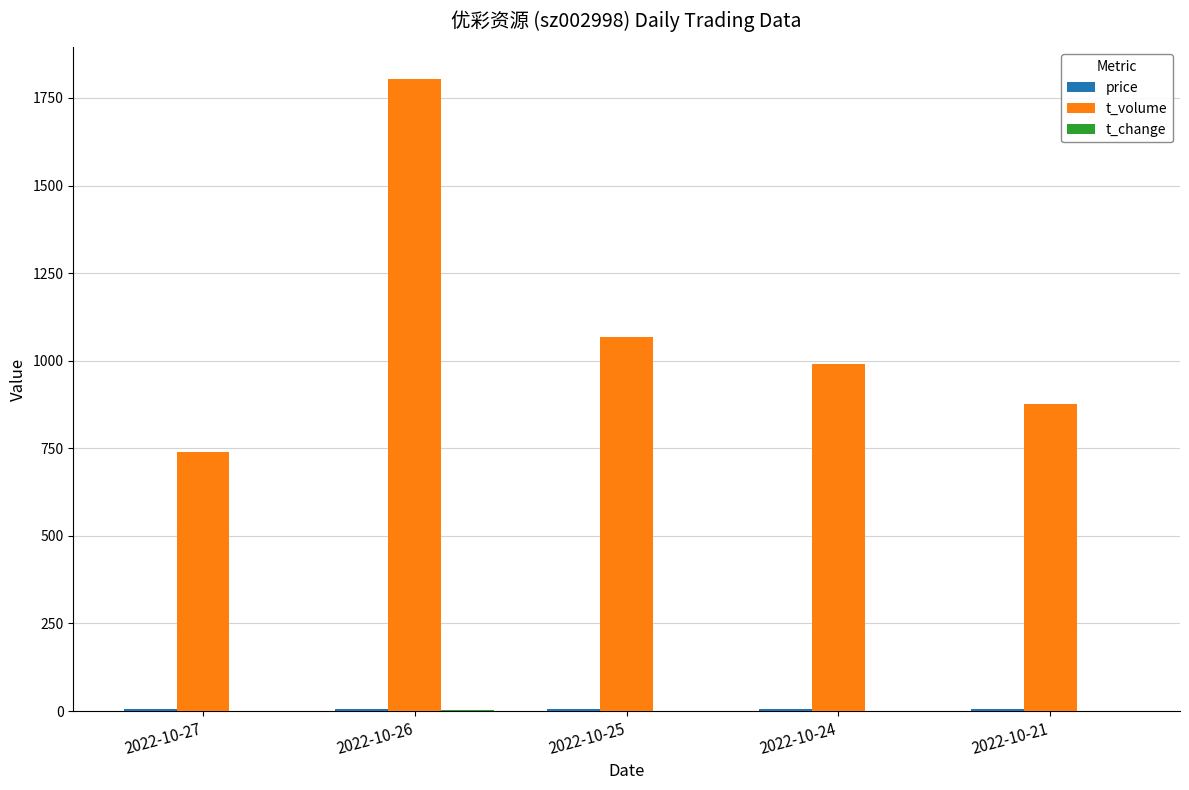

What is the difference between the t_volume values at 2022-10-25 and 2022-10-24?

79.0